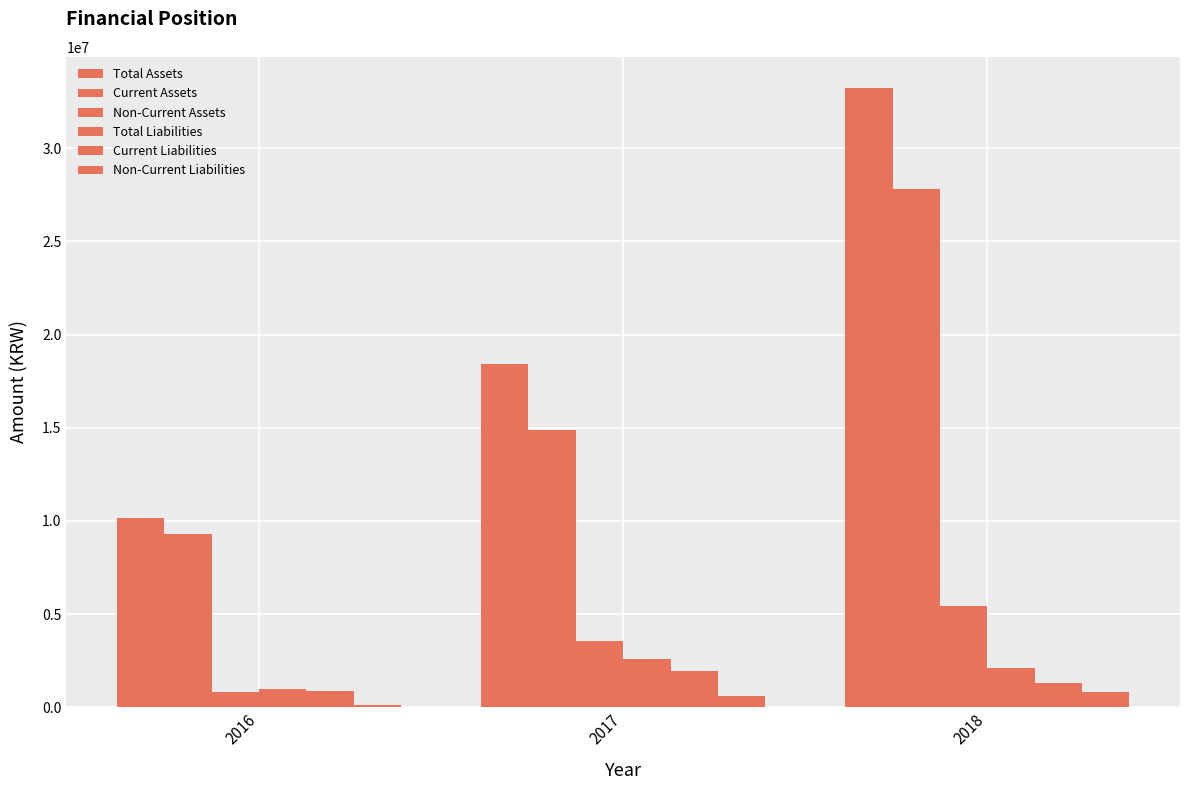

What is the difference between the Non-Current Assets values at 2016 and 2018?

4613131